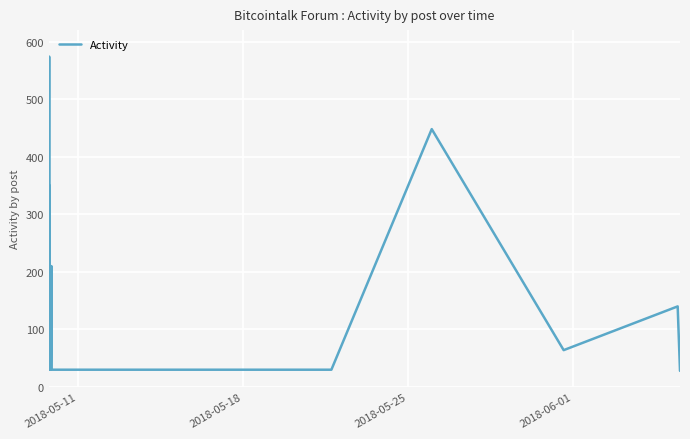

What is the smallest value displayed?

28